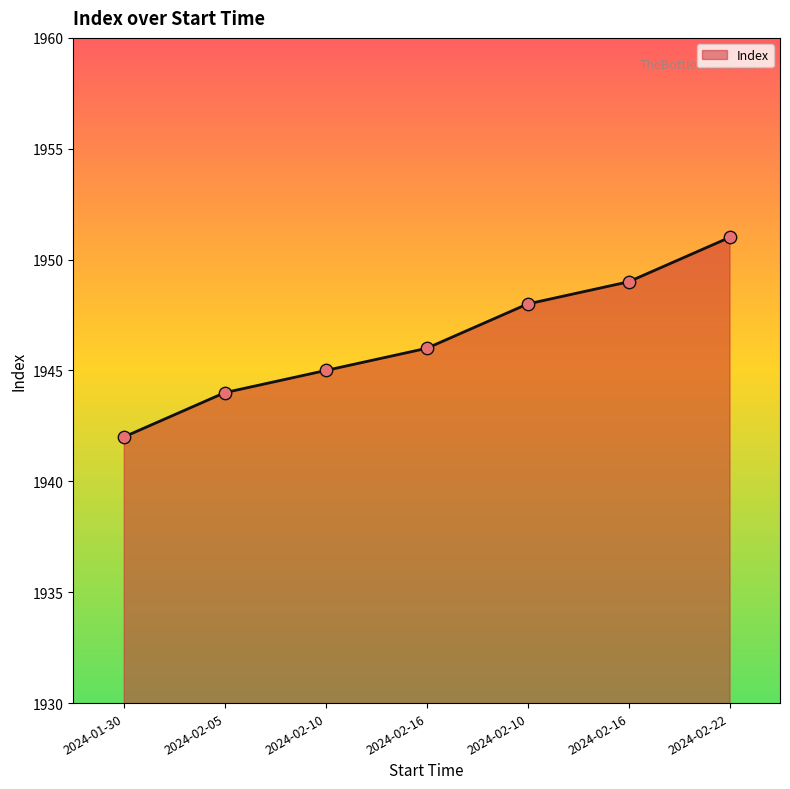

What is the change in value from 2024-02-16 to 2024-02-22?

+5